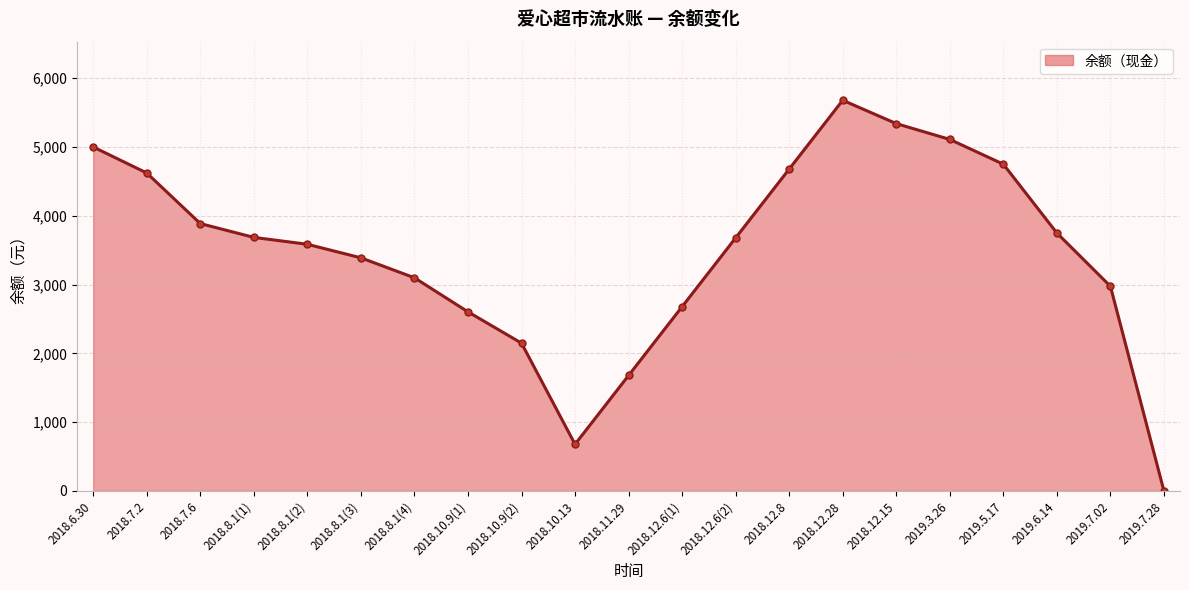

How many lines are shown in the chart?

1